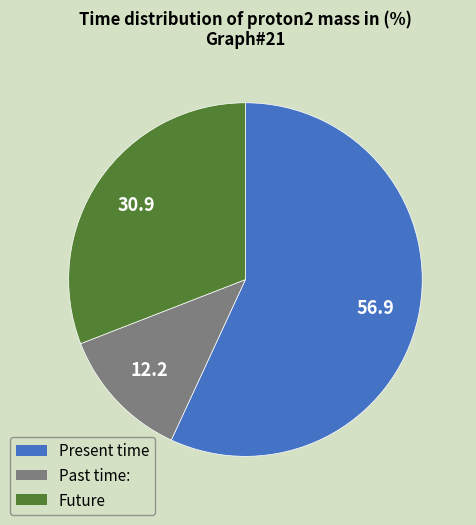

Is there any slice that represents more than half of the pie?

Yes